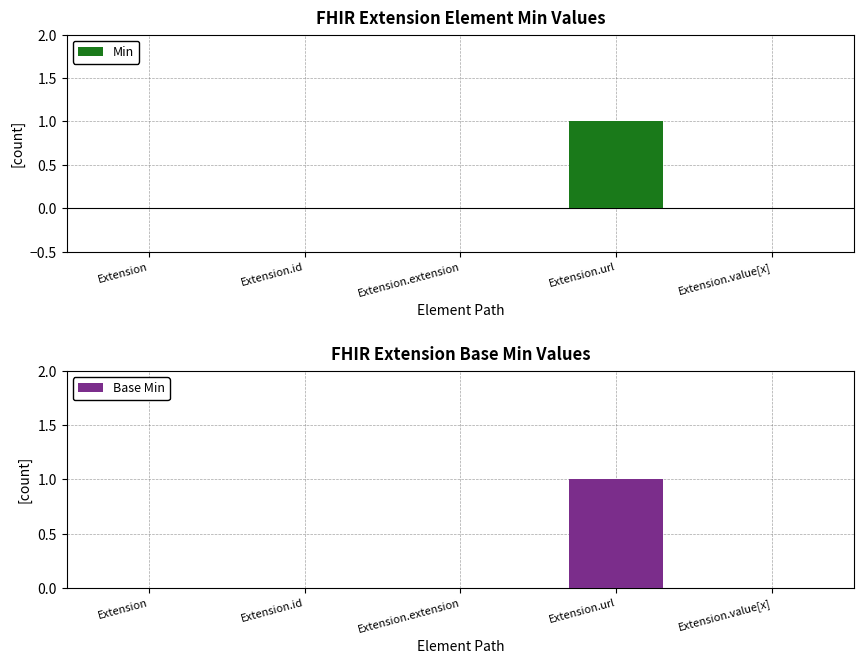

What is the highest value of the Base Min series?

1